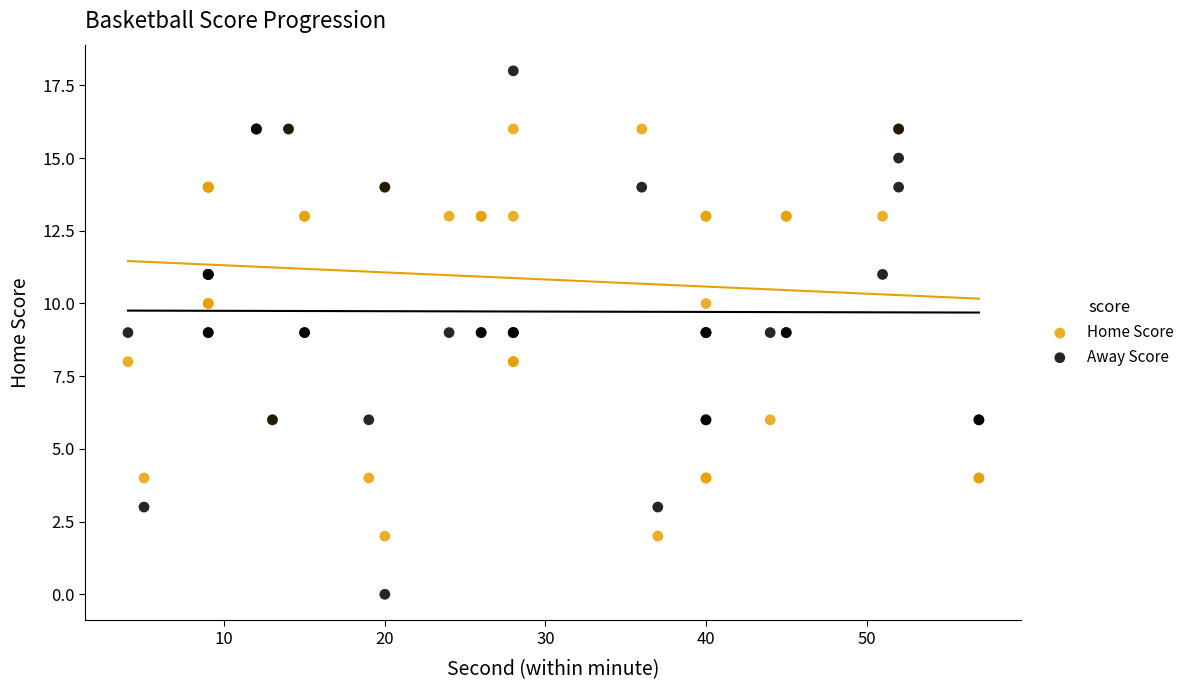

Which series has the widest spread of Y values?

Away Score